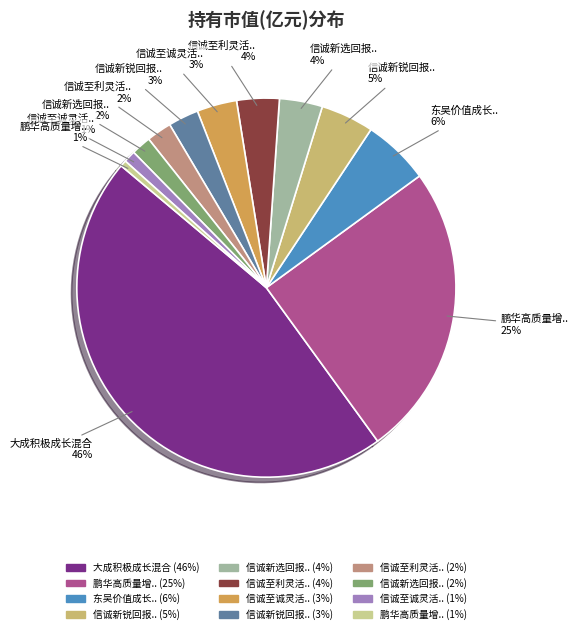

Is there any slice that represents more than half of the pie?

No